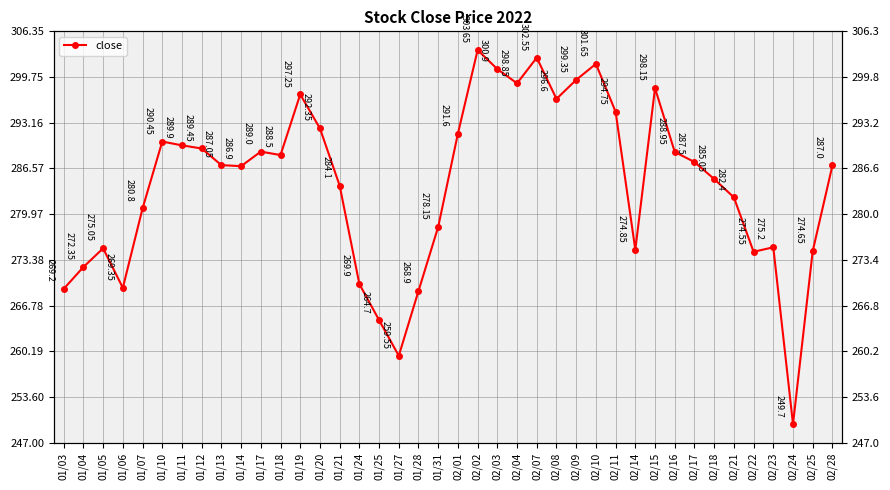

How many data points are above 287?

20